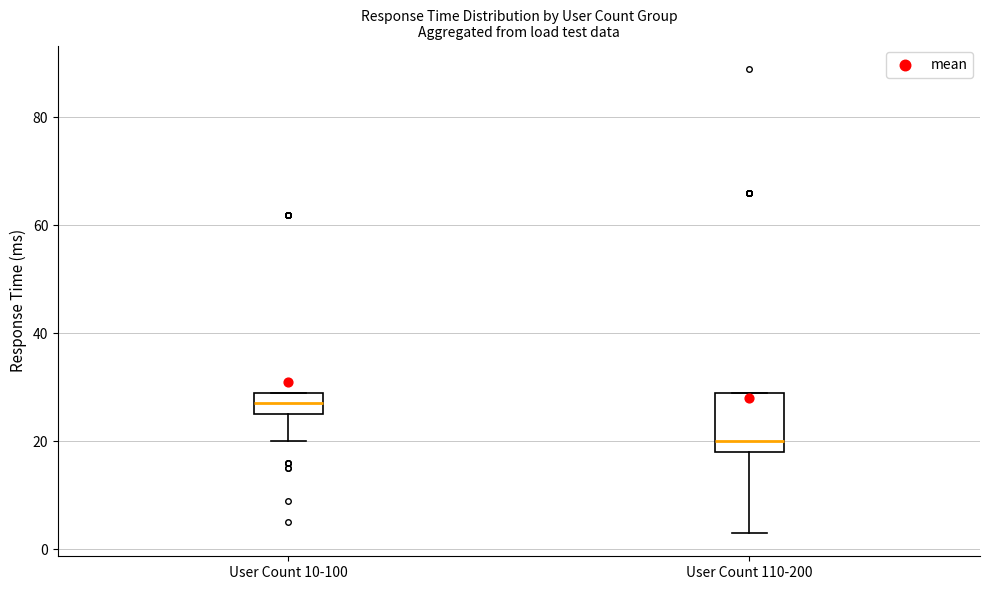

Reading left to right, transcribe this box plot: for each box, give where its median line is, the range the box spans, and where its two whiskers end, as read against the y-axis. The values are not printed on the chart, so give them approximately, as read against the axis.

User Count 10-100: median 28, box 26 to 30, whiskers 20 to 30
User Count 110-200: median 20, box 18 to 30, whiskers 4 to 30